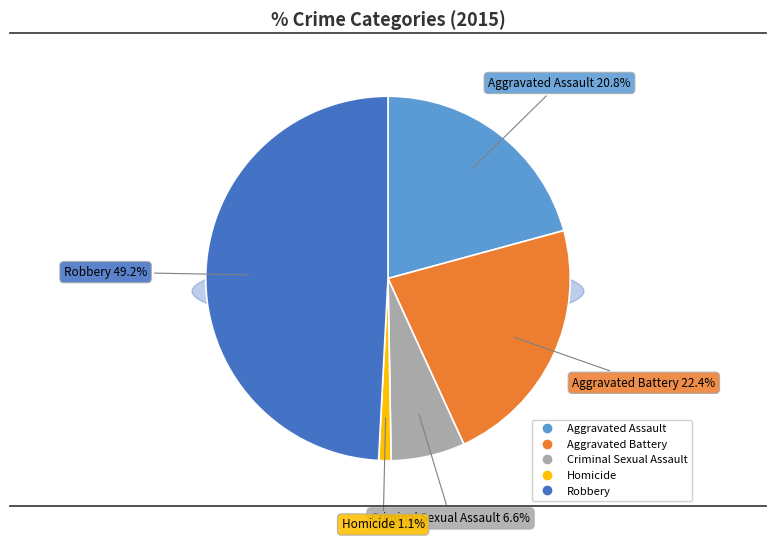

Does Homicide represent more than half of the total?

No